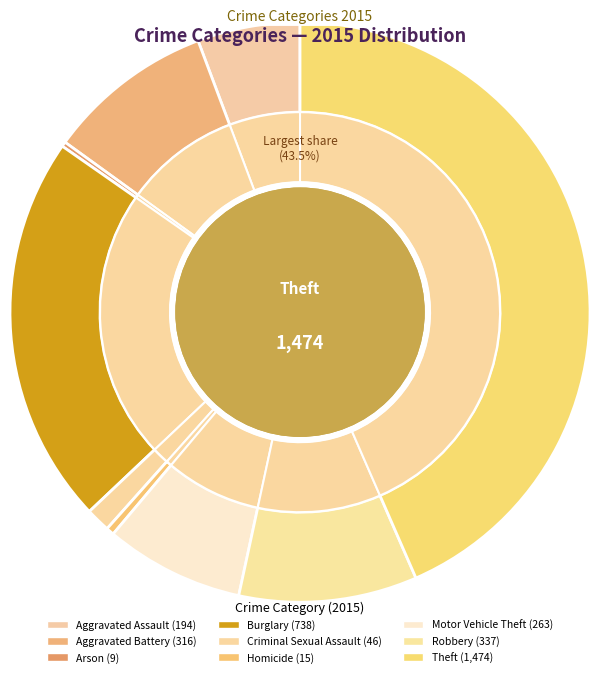

Do Aggravated Battery and Aggravated Assault together represent more than half of the pie?

No